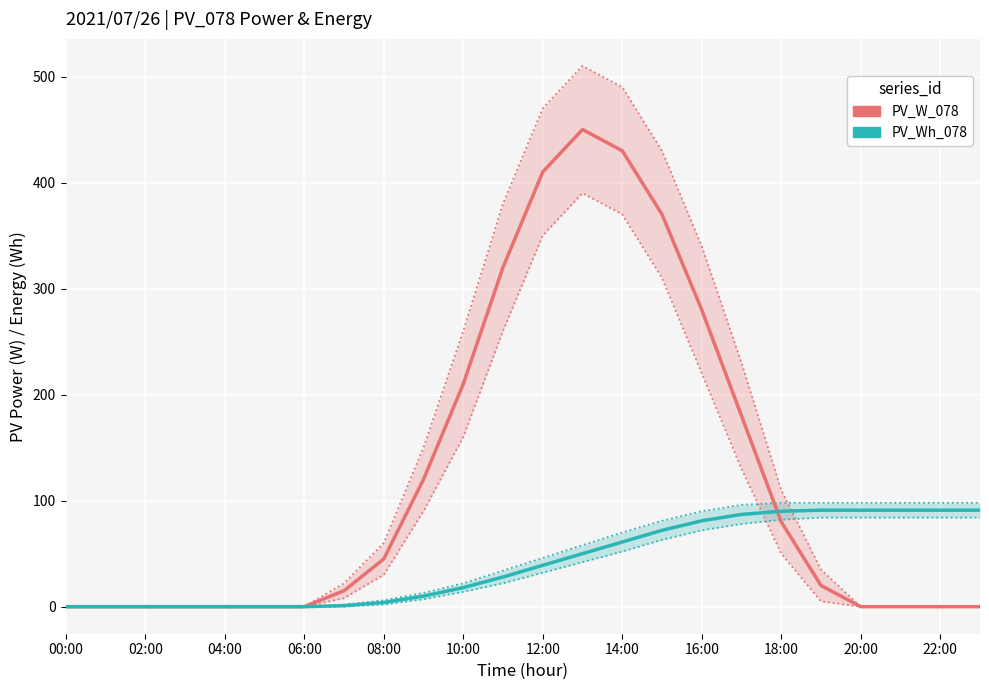

List the series in order of their overall mean, lowest first.

PV_Wh_078, PV_W_078